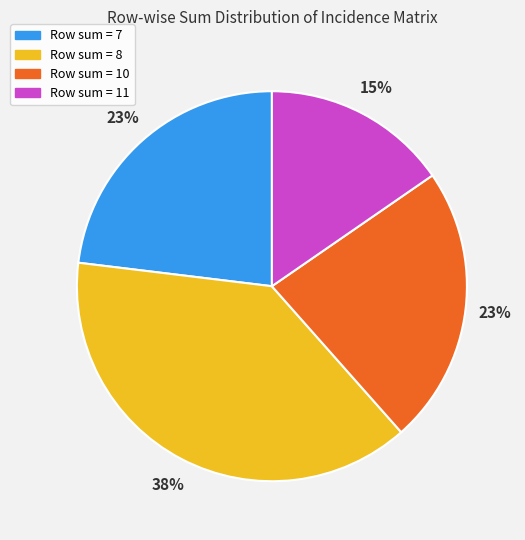

How many segments does this pie chart have?

4